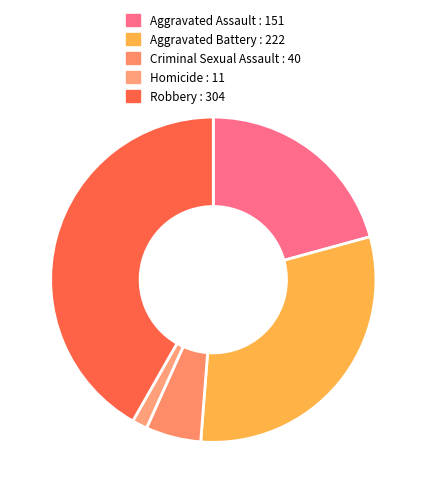

To the nearest percent, what is the difference between the Aggravated Assault and Aggravated Battery slice percentages?

10%